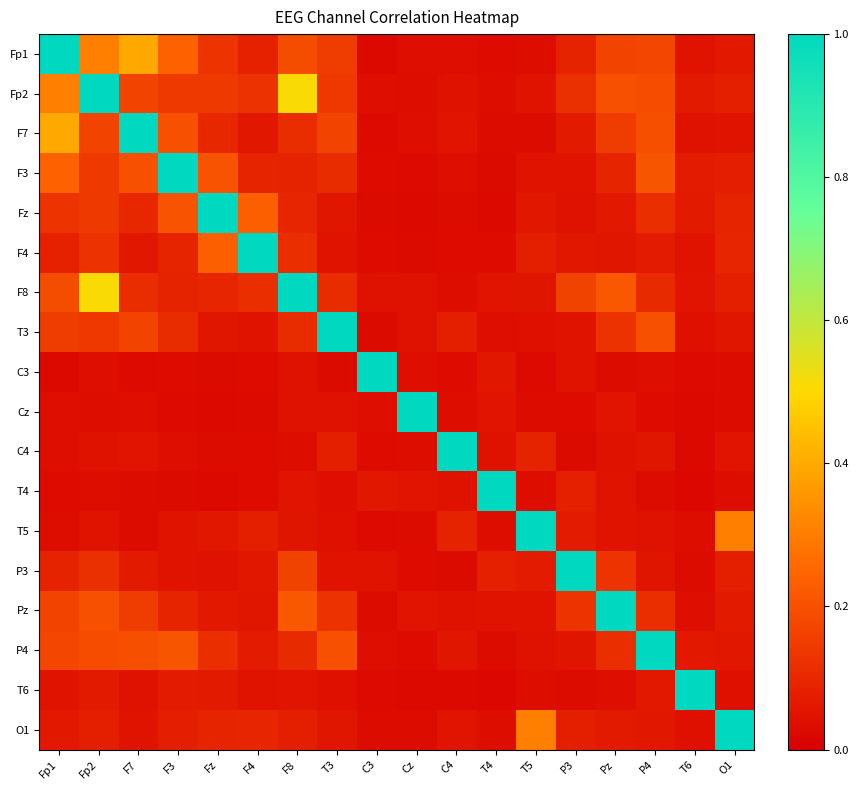

Rank the series by their maximum value, from highest to lowest.

Fp1, Fp2, F7, F3, Fz, F4, F8, T3, C3, Cz, C4, T4, T5, P3, Pz, P4, T6, O1